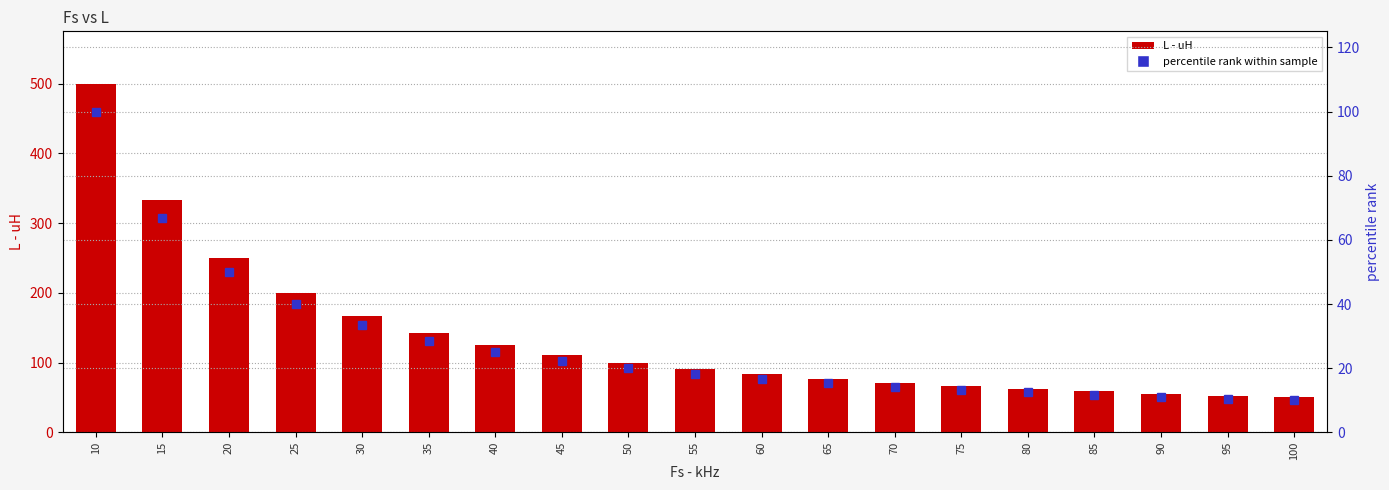

Read the L - uH value at 55.

90.9